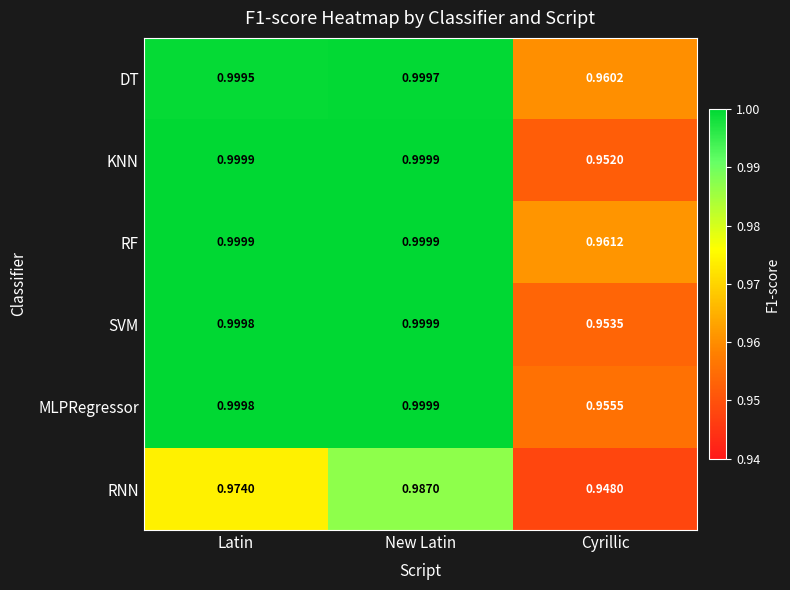

Rank the categories by DT value from lowest to highest.

Cyrillic, Latin, New Latin